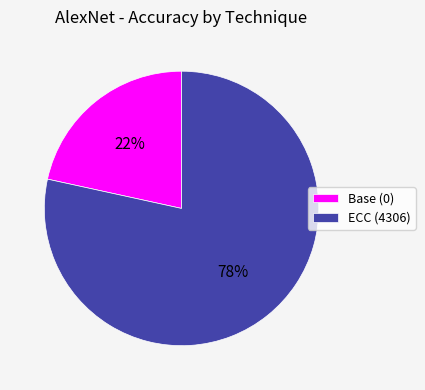

To the nearest percent, what is the average slice percentage?

50%